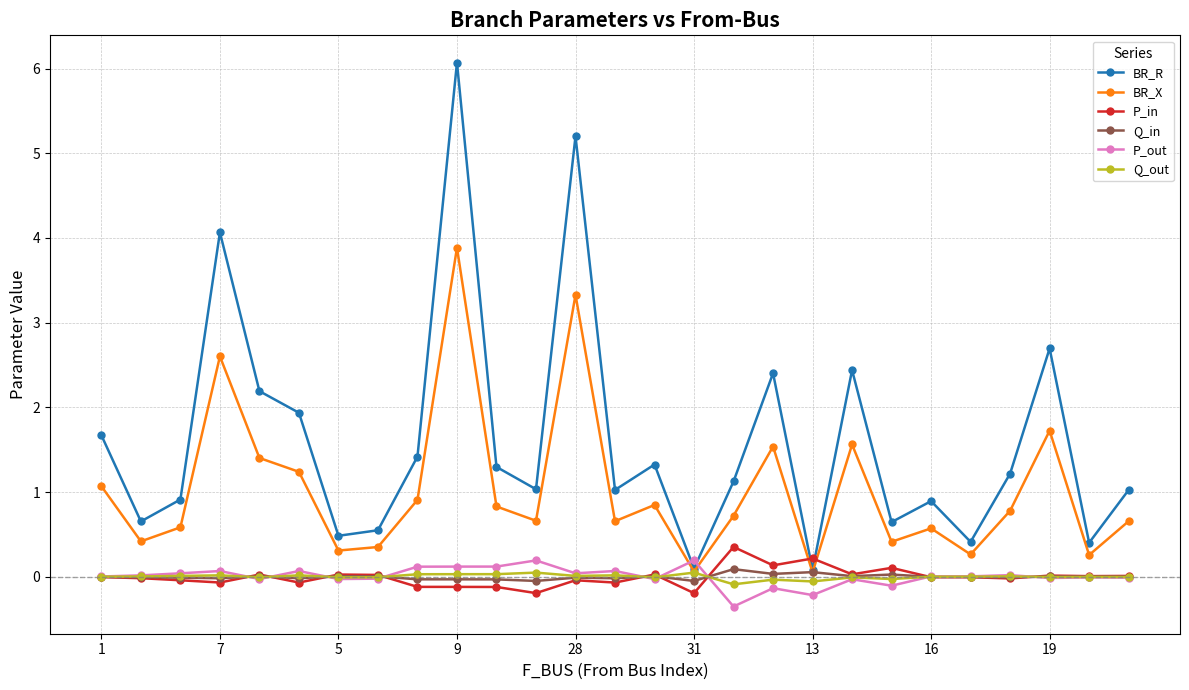

Which series has the largest total across all categories?

BR_R